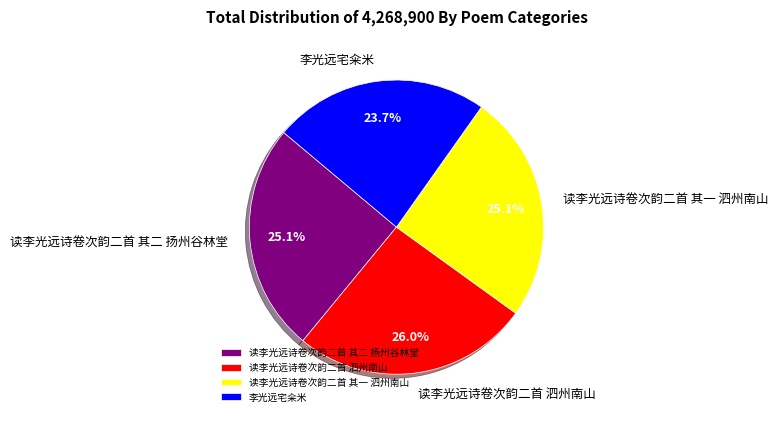

Do 读李光远诗卷次韵二首 泗州南山 and 读李光远诗卷次韵二首 其一 泗州南山 together represent more than half of the pie?

Yes